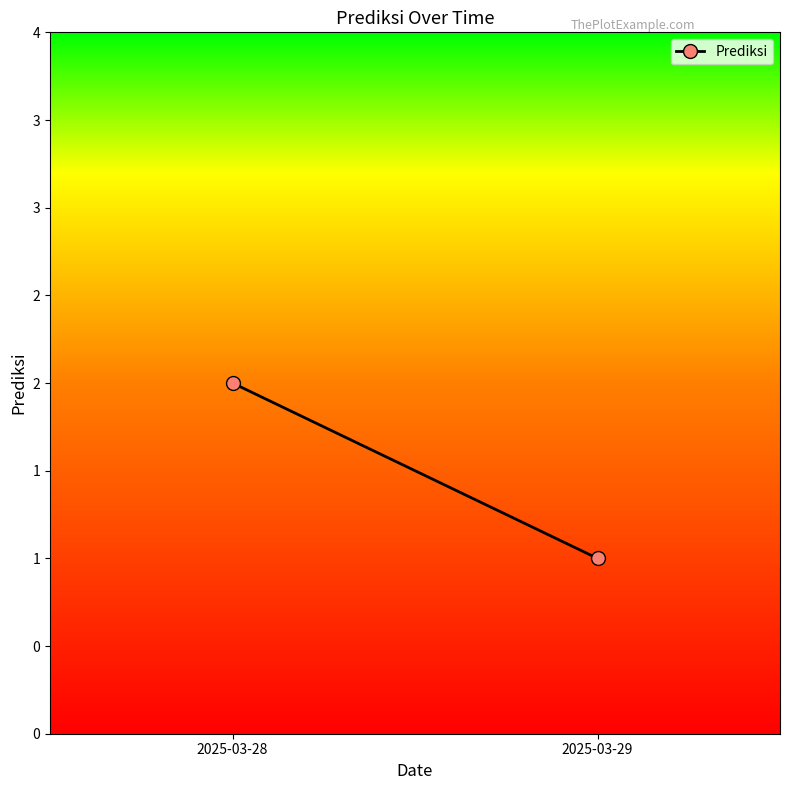

At which category does the chart reach its peak across all series?

2025-03-28